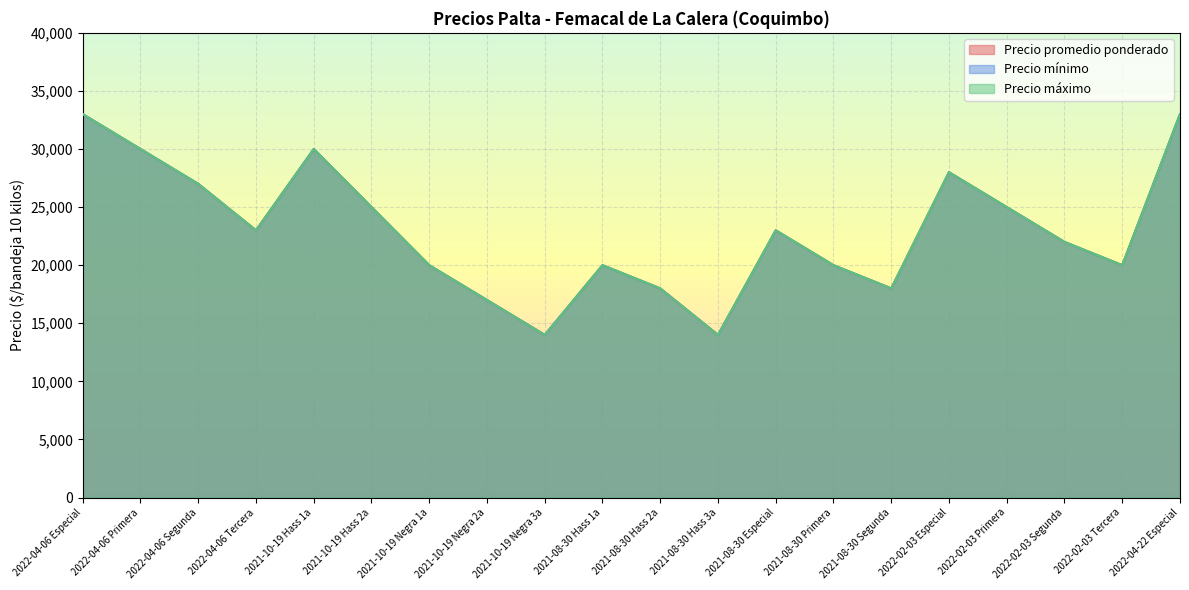

True or false: Precio promedio ponderado has more than 0 points higher than both neighbors.

True